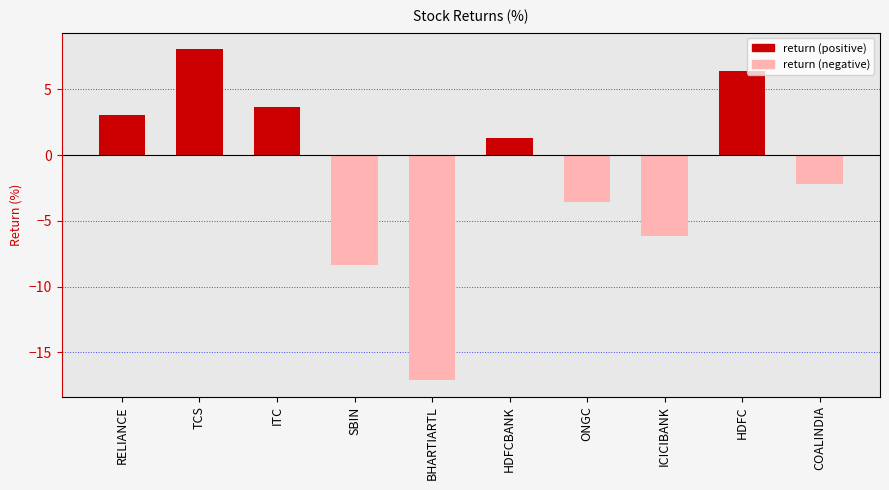

At which label does the data first exceed 1?

RELIANCE